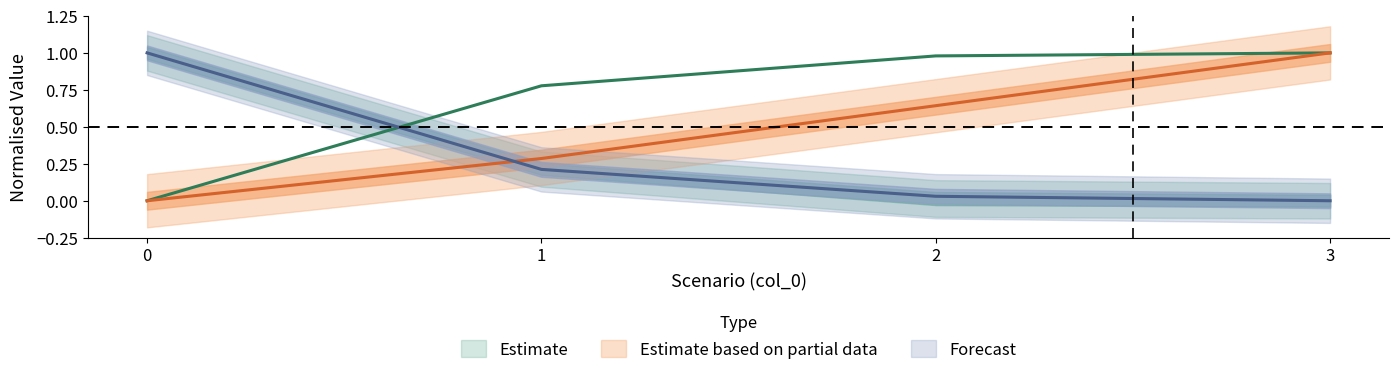

What is the difference between the highest and lowest values at 2?

0.9